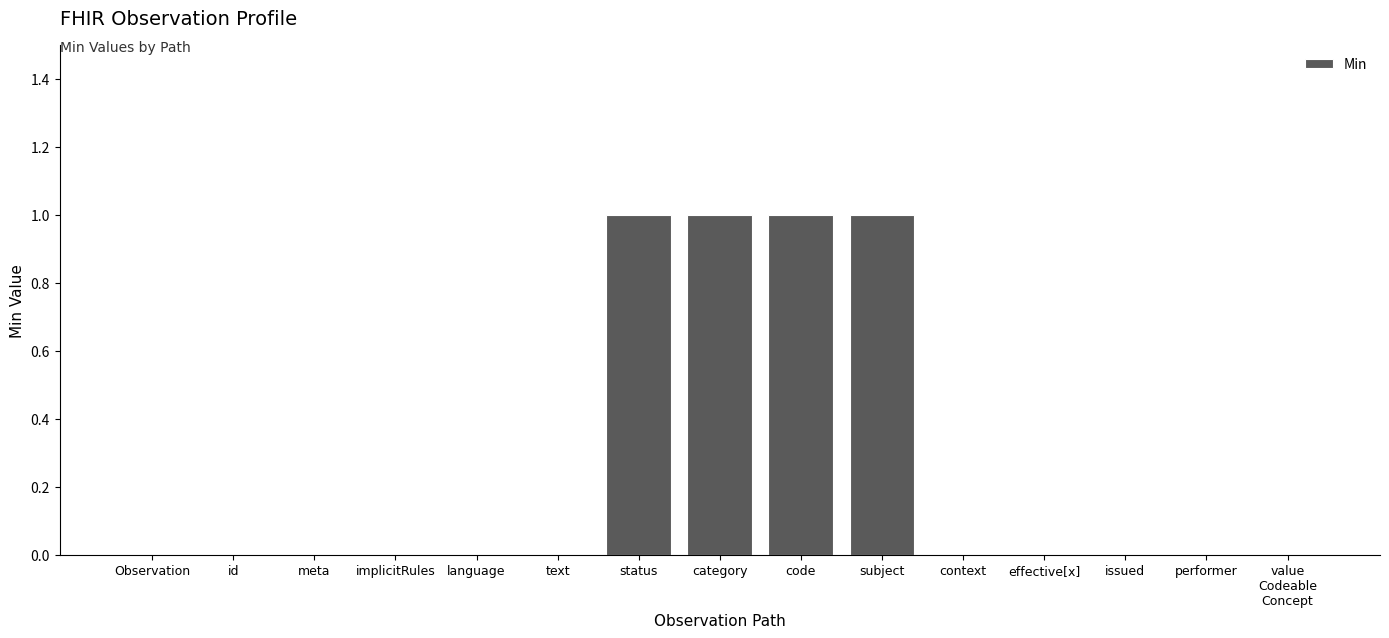

What is the maximum value shown in the chart?

1